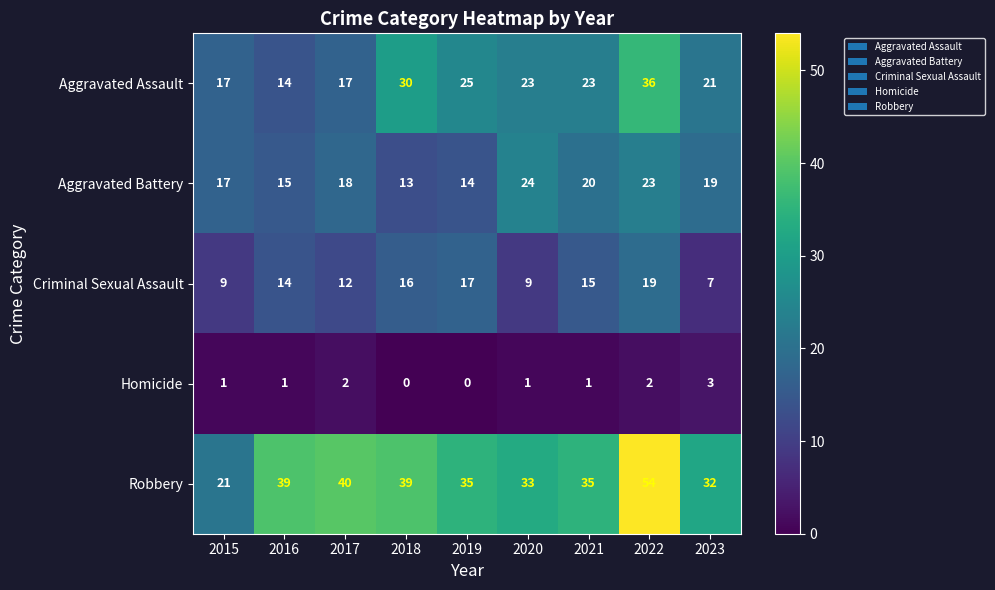

Which label corresponds to the largest value in the chart?

2022